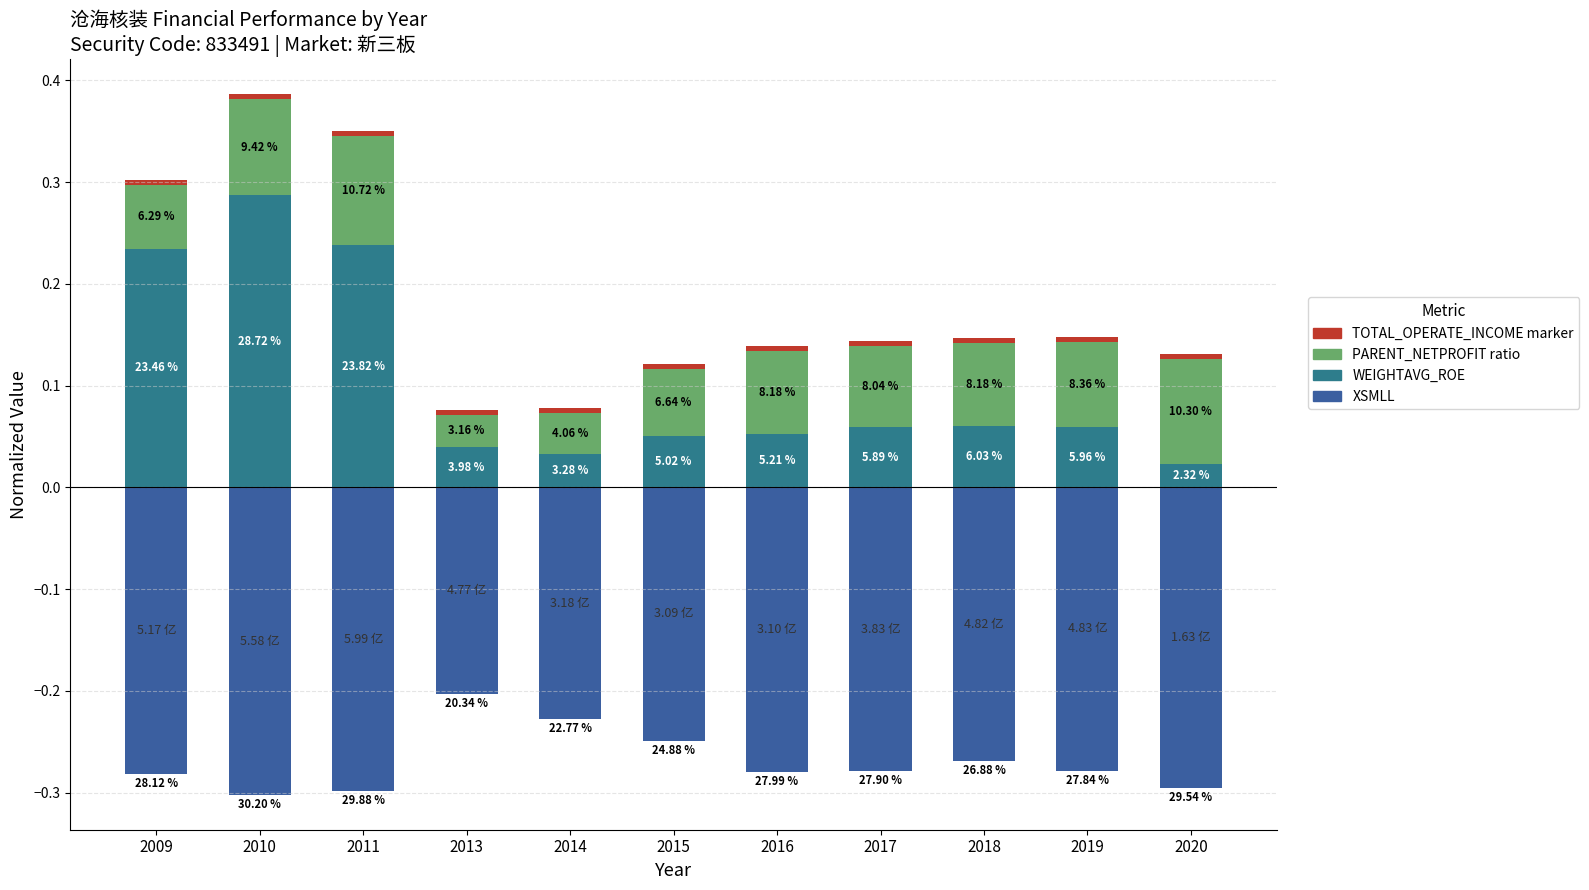

What is the difference between the second highest and second lowest values in the XSMLL series?

0.1